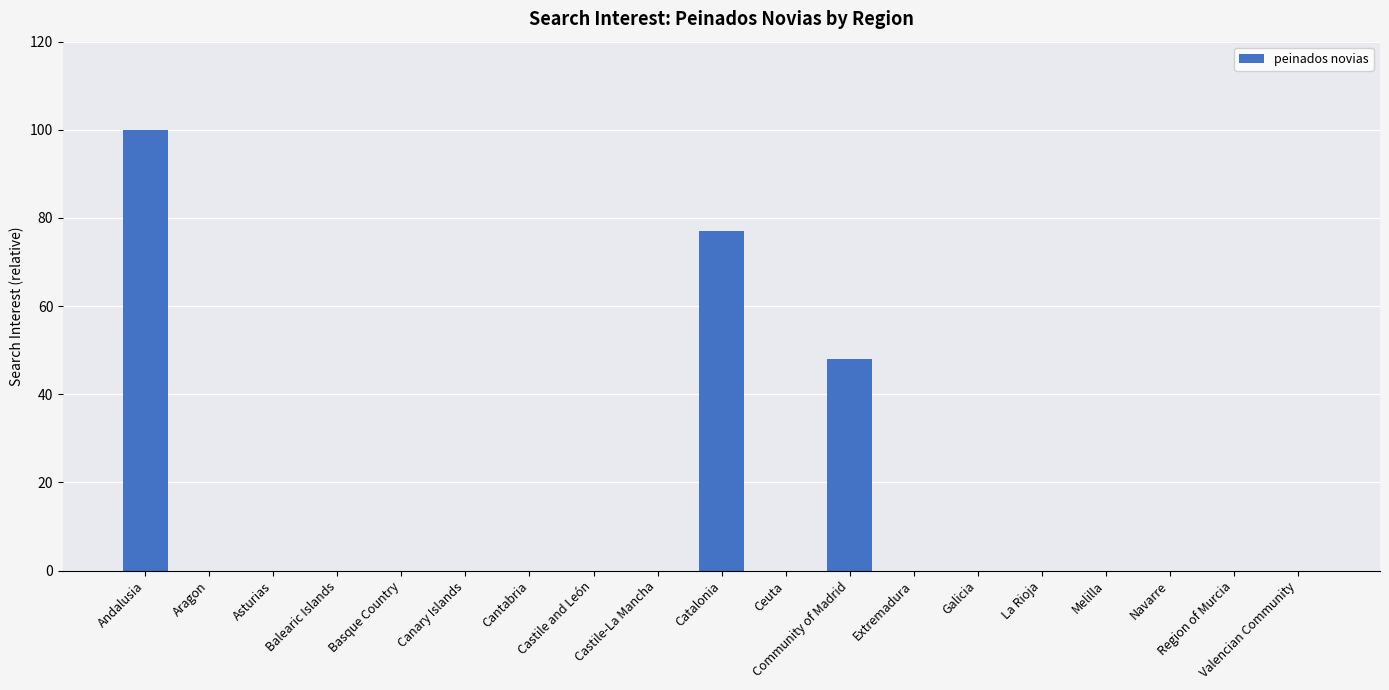

Reading left to right, list all the values displayed in this chart.

100	0	0	0	0	0	0	0	0	77	0	48	0	0	0	0	0	0	0